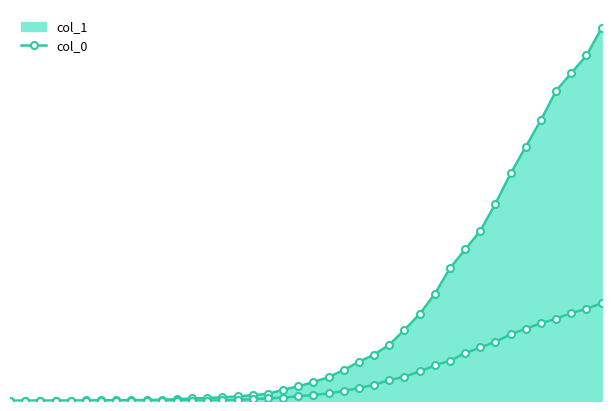

At which label does col_1 reach its minimum?

2020-02-27